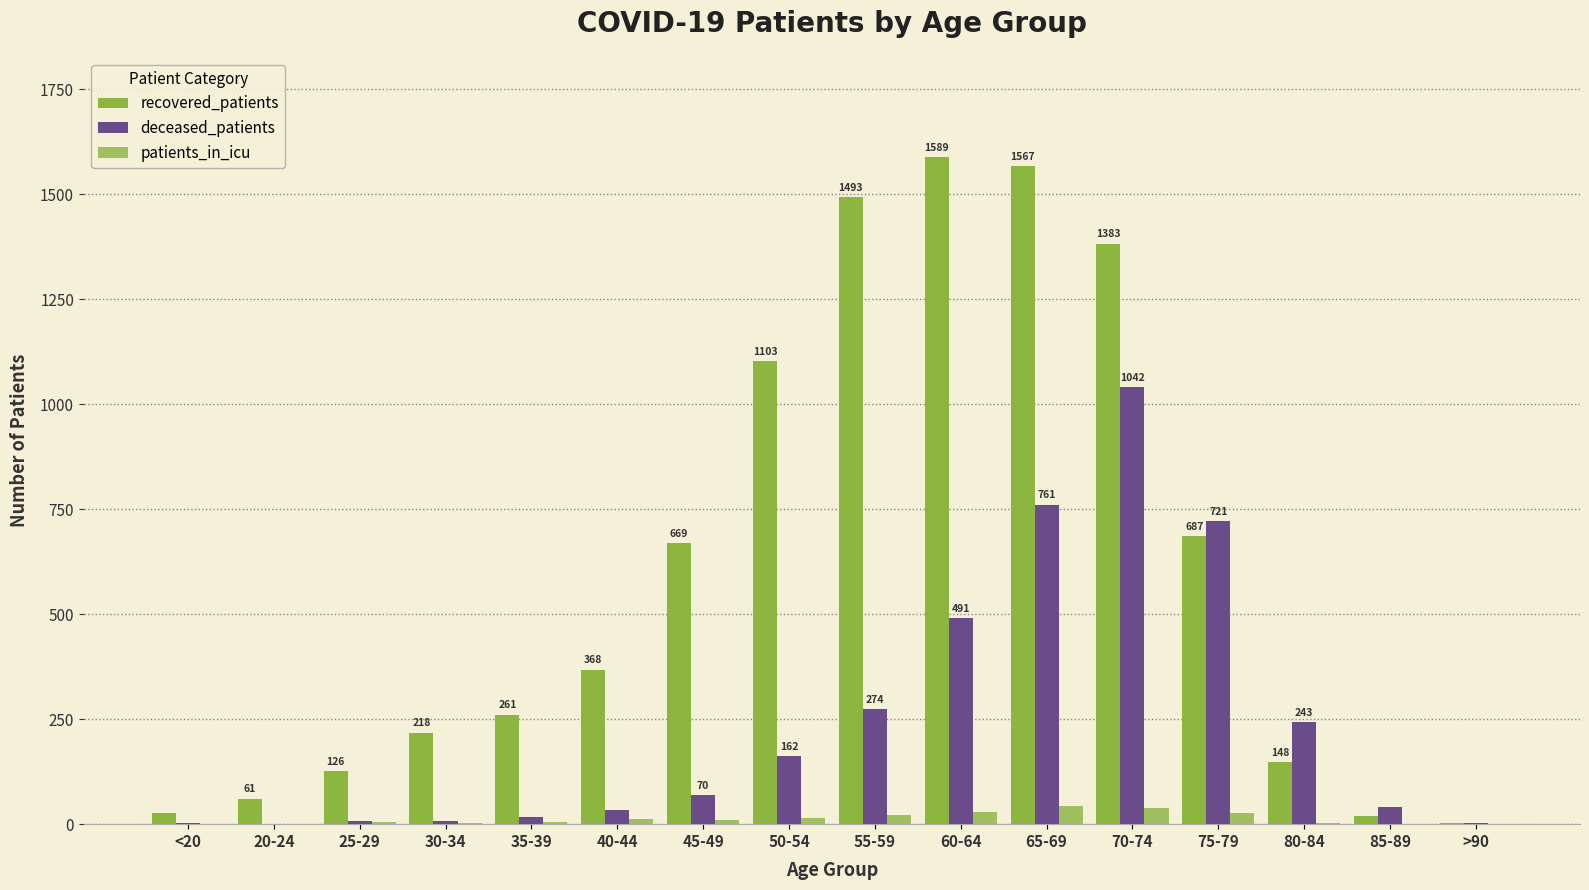

Count the number of data series in this chart.

3